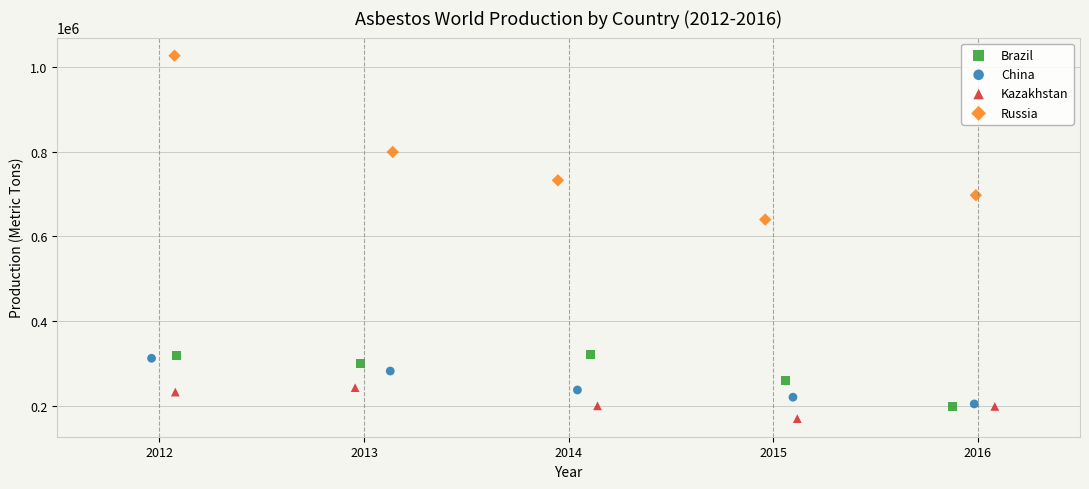

Which series reaches the maximum Y coordinate?

Russia